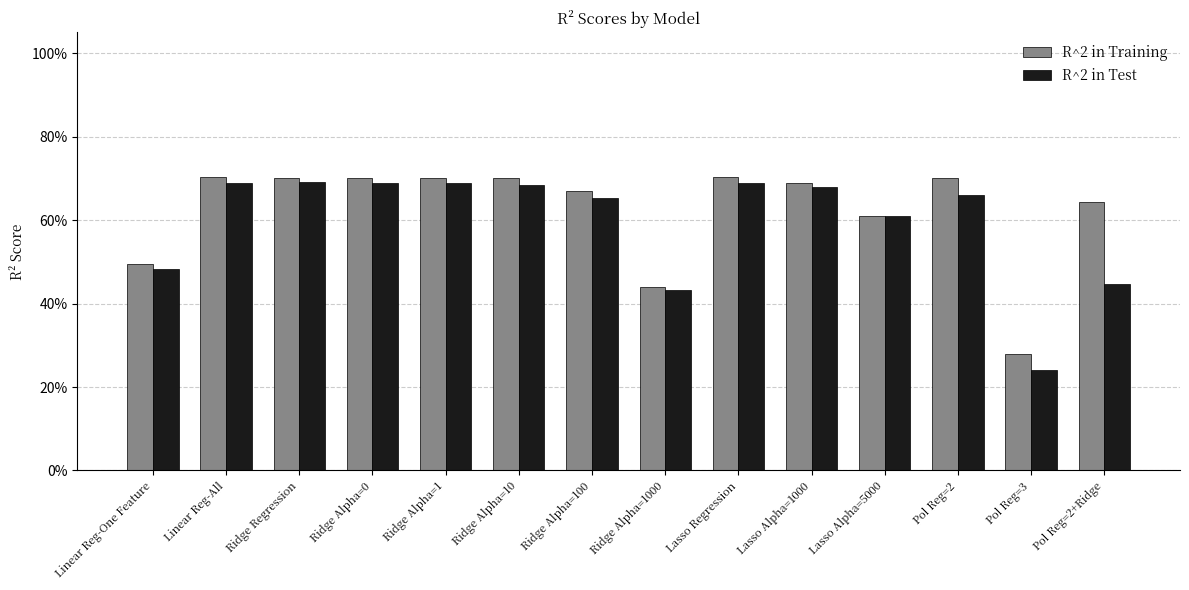

Reading left to right, list all the values displayed in this chart.

R^2 in Training: 0.5	0.7	0.7	0.7	0.7	0.7	0.7	0.4	0.7	0.7	0.6	0.7	0.3	0.6
R^2 in Test: 0.5	0.7	0.7	0.7	0.7	0.7	0.7	0.4	0.7	0.7	0.6	0.7	0.2	0.4